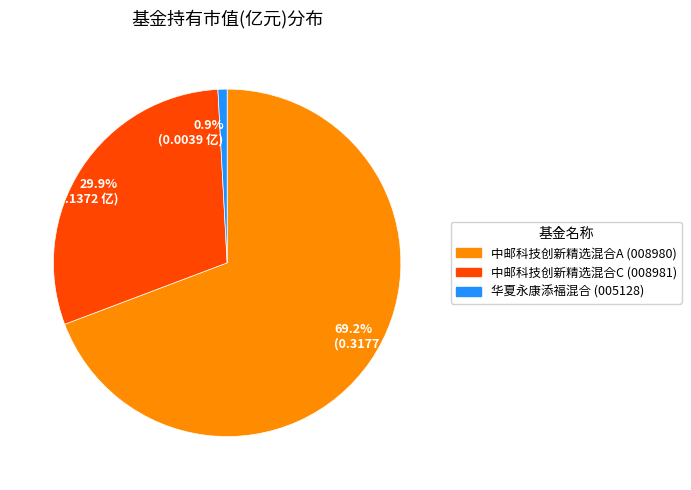

Combined, what portion of the pie is 中邮科技创新精选混合C and 中邮科技创新精选混合A?

99.1%